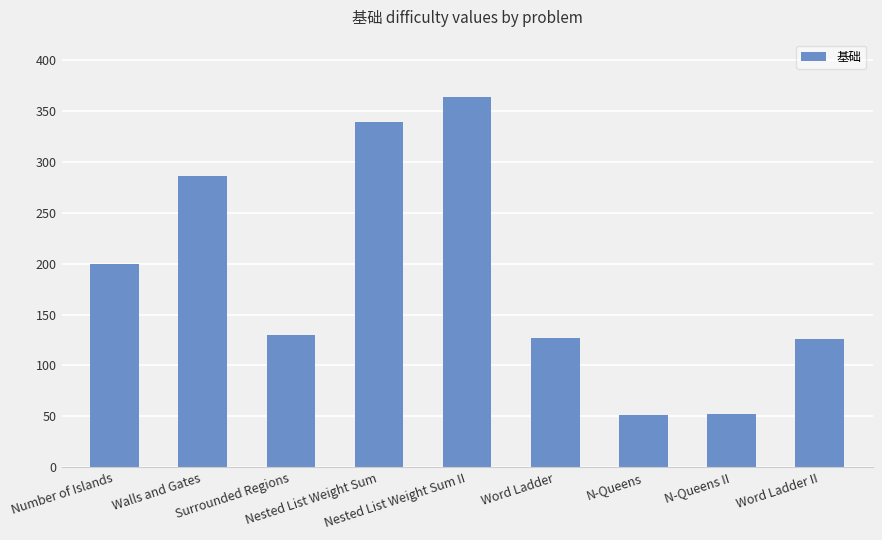

What is the value of the 8th bar from the left?

52